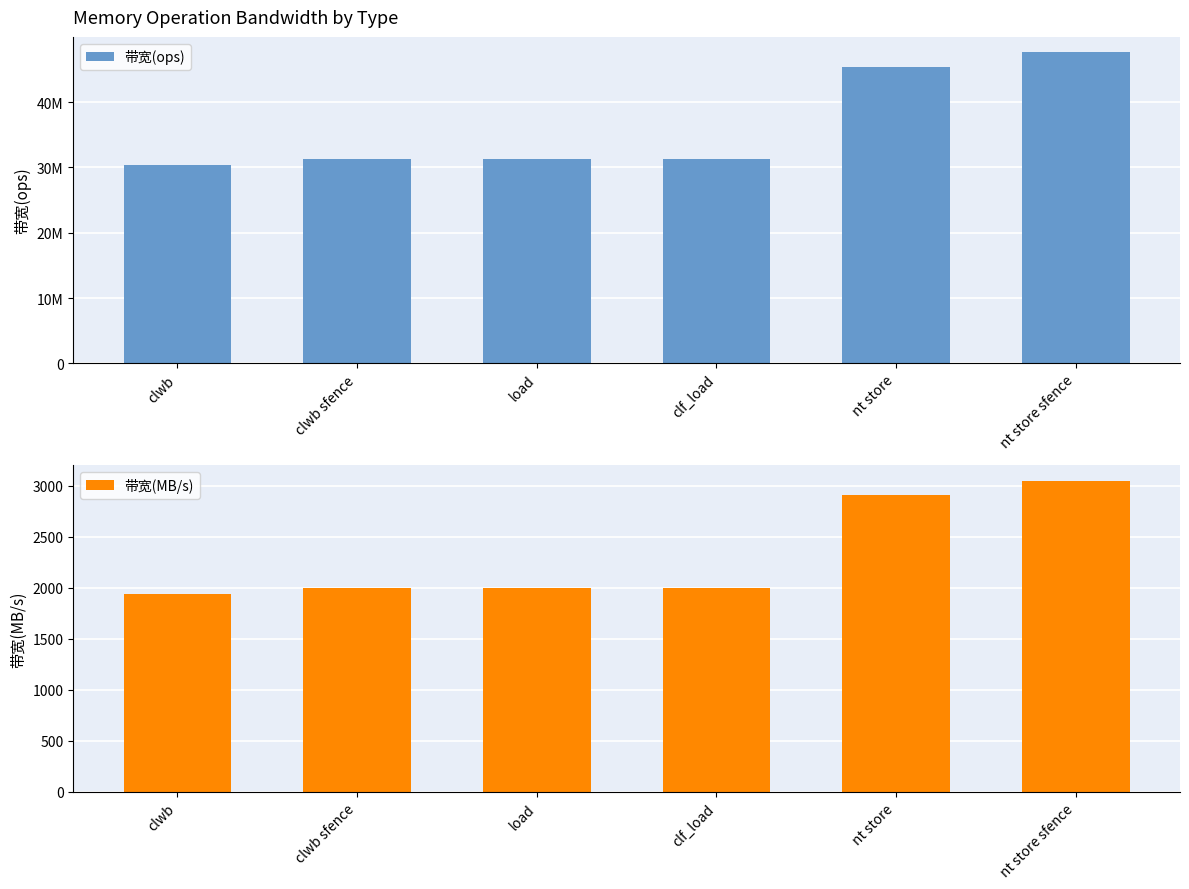

How many bars are there in total?

12